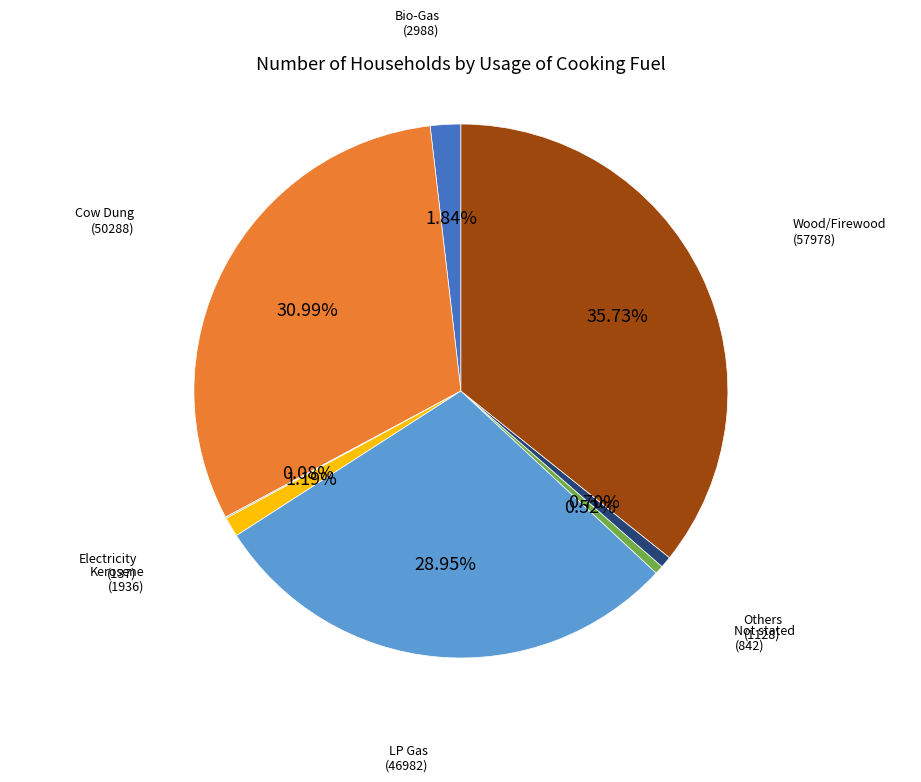

Does any single category account for the majority?

No